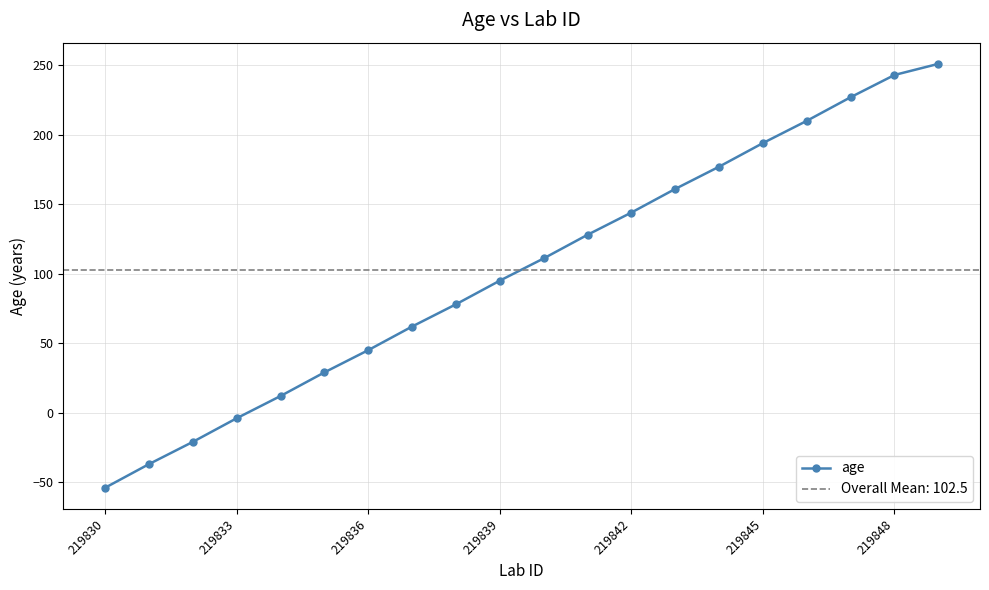

What is the highest value of the age series?

251